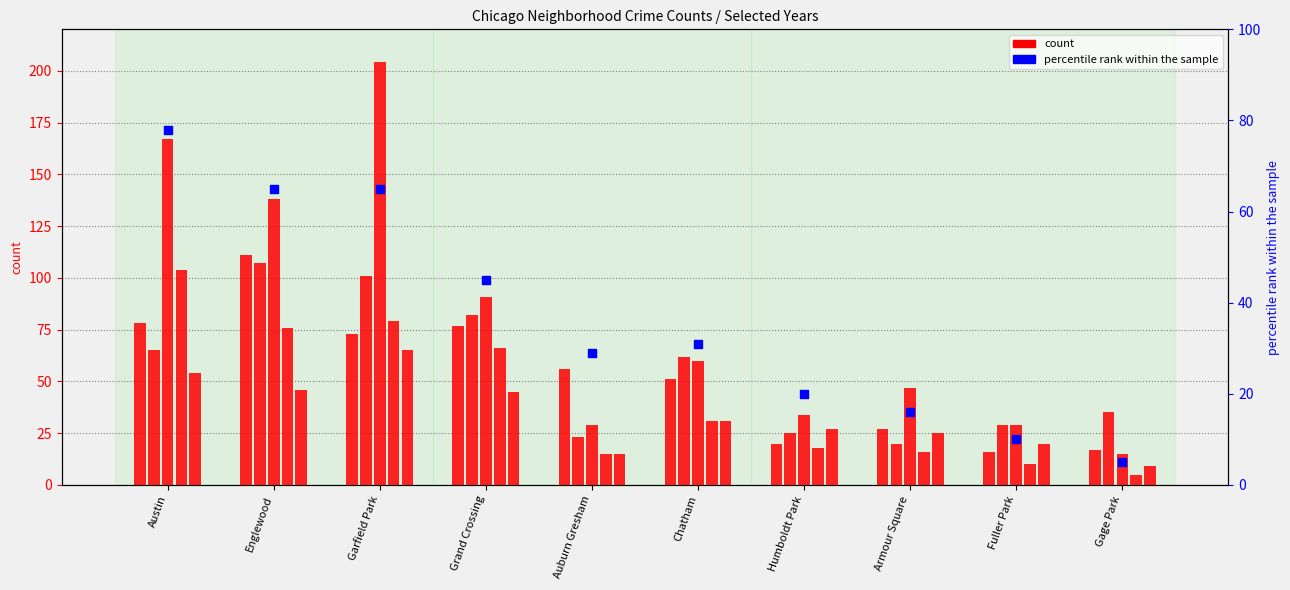

Approximately how many times larger is the value at Humboldt Park compared to Austin?

0.3